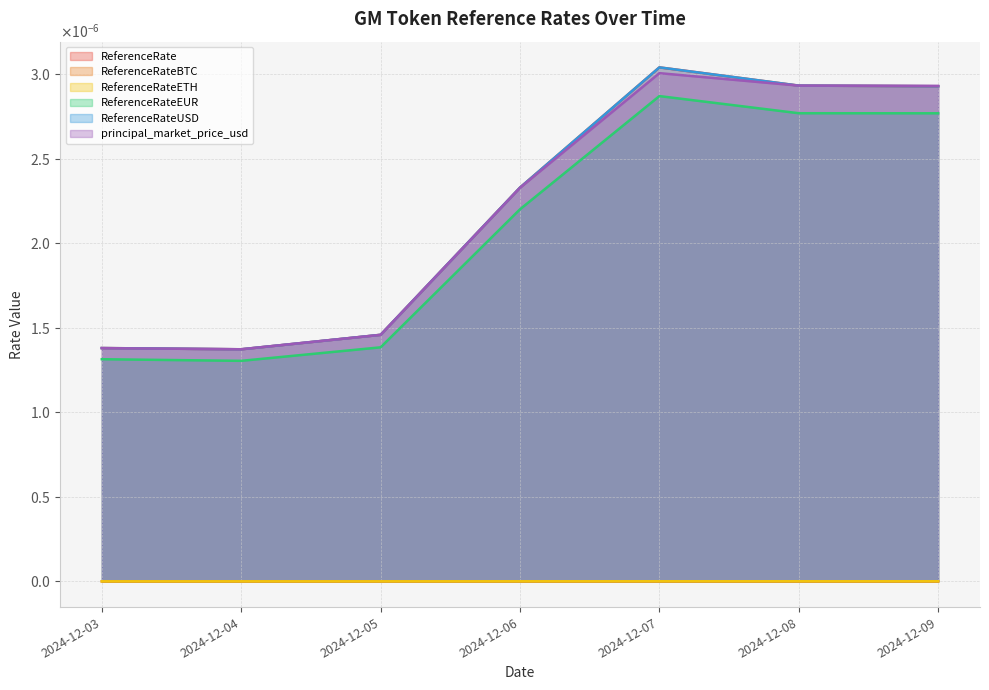

True or false: ReferenceRate has more than 0 interior local peaks.

True